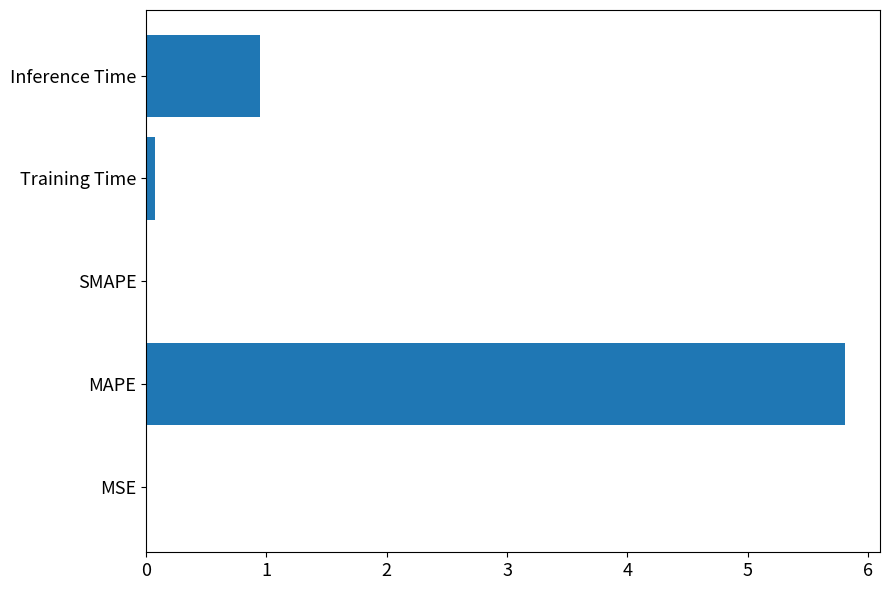

Is it true that the value at MAPE is 9.6?

False